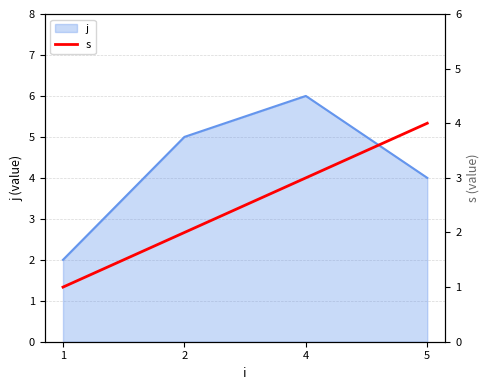

Where is the first local maximum for j?

4